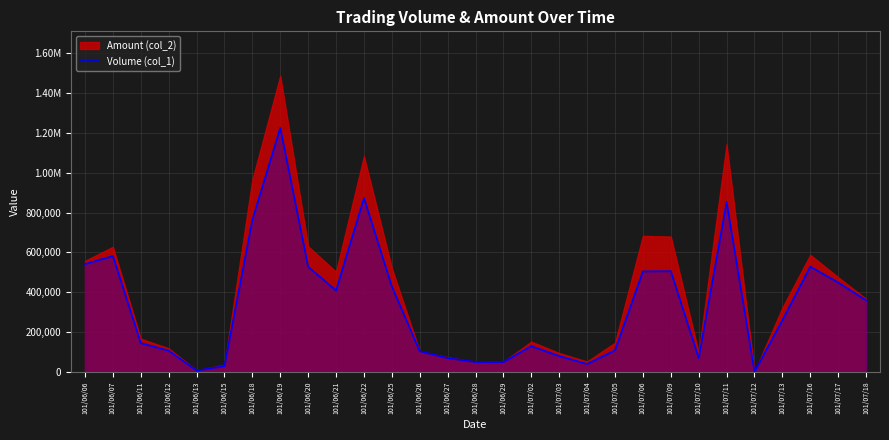

Reading right to left, list all the values displayed in this chart.

101/07/18=360000	101/07/17=449000	101/07/16=529000	101/07/13=260000	101/07/12=1000	101/07/11=853000	101/07/10=70000	101/07/09=506000	101/07/06=505000	101/07/05=109000	101/07/04=40000	101/07/03=80000	101/07/02=130000	101/06/29=50000	101/06/28=50000	101/06/27=70000	101/06/26=104000	101/06/25=429000	101/06/22=873000	101/06/21=409000	101/06/20=528000	101/06/19=1225000	101/06/18=764000	101/06/15=30000	101/06/13=7000	101/06/12=107000	101/06/11=145000	101/06/07=582000	101/06/06=542000